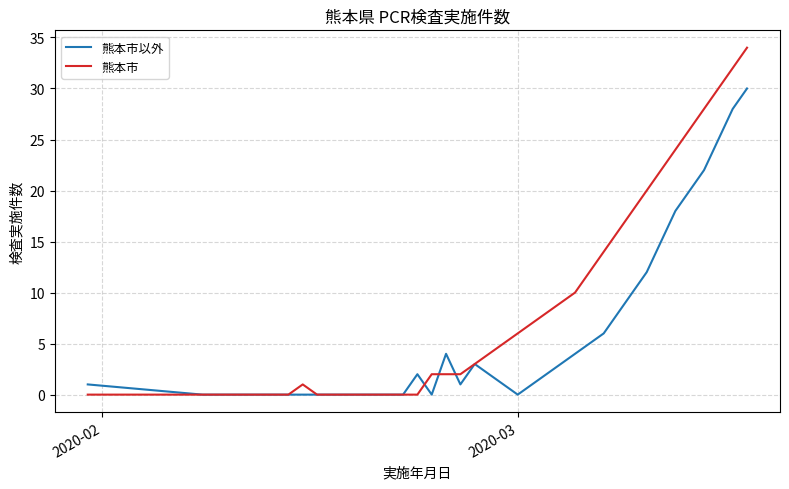

Which series has the largest range (max minus min)?

熊本市